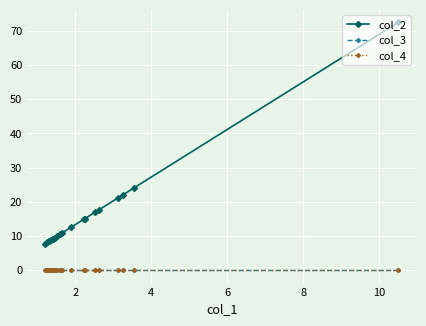

True or false: col_3 and col_2 intersect in this chart.

False